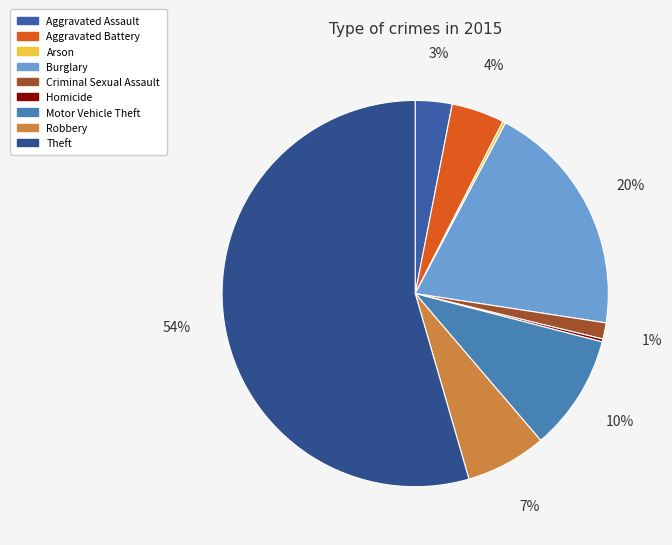

What is the majority slice?

Theft